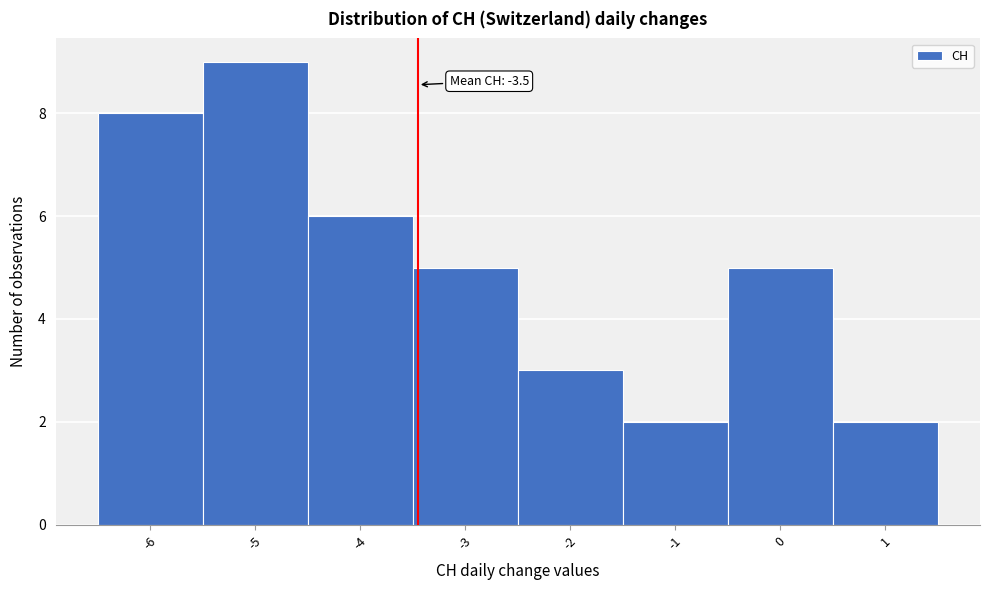

Which range on the x-axis has the tallest bar?

-5.5 to -4.5